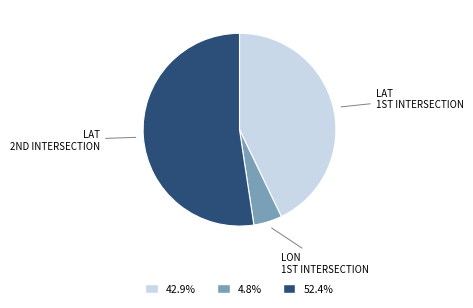

How many segments does this pie chart have?

3